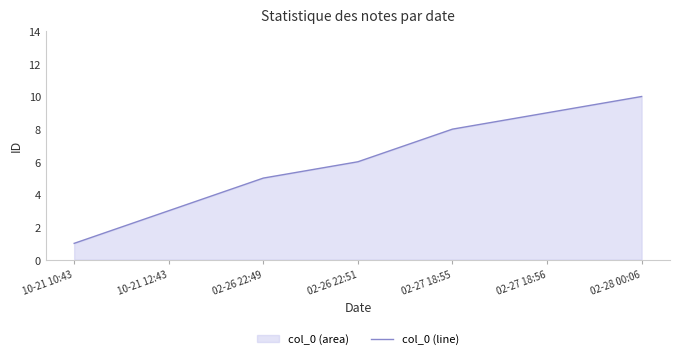

What is the ratio of the value at 02-27 18:55 to the value at 10-21 10:43?

8.0